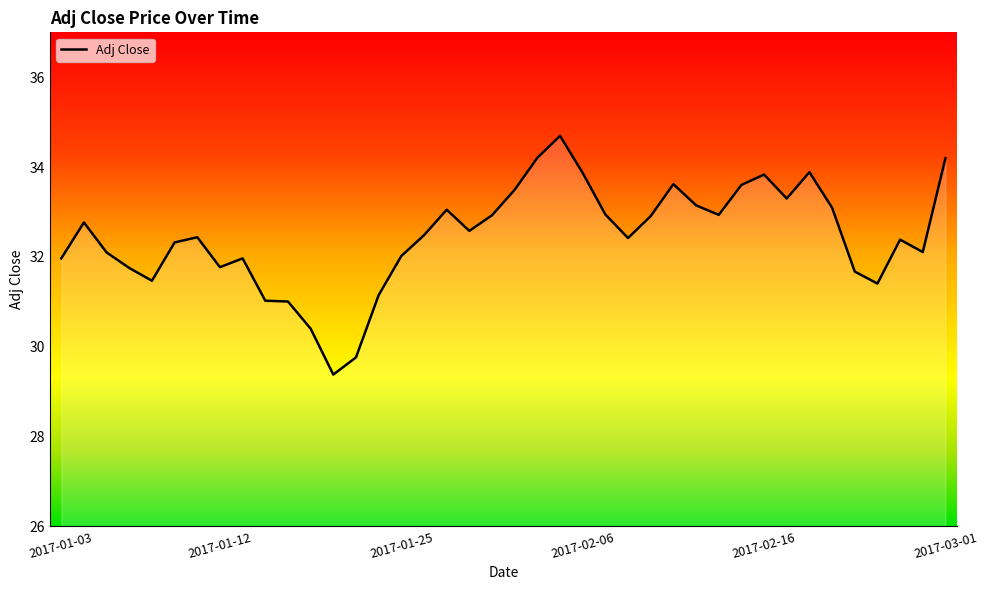

What is the difference between the maximum and minimum values?

5.3